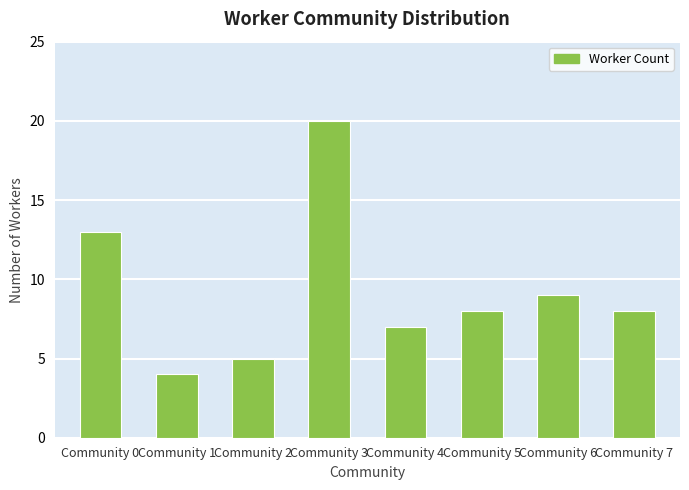

Reading left to right, extract all data points from this chart.

13	4	5	20	7	8	9	8